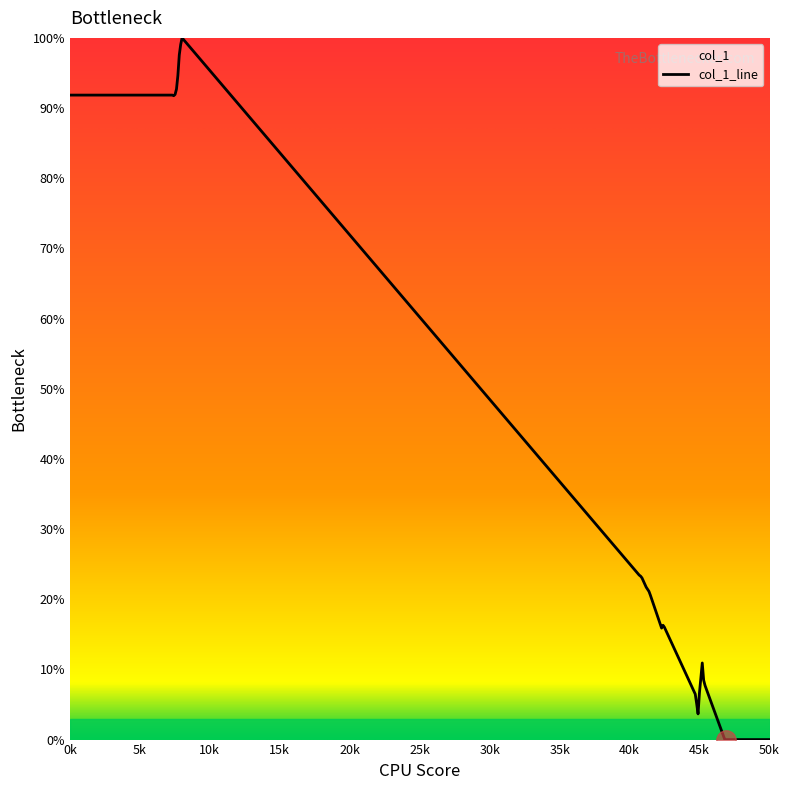

How many lines are shown in the chart?

1